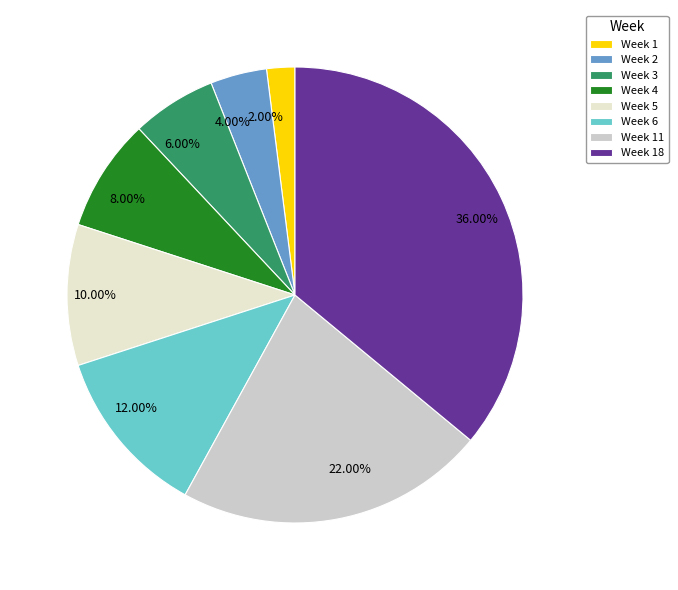

To the nearest percent, what is the difference between the largest and smallest slice percentages?

34%